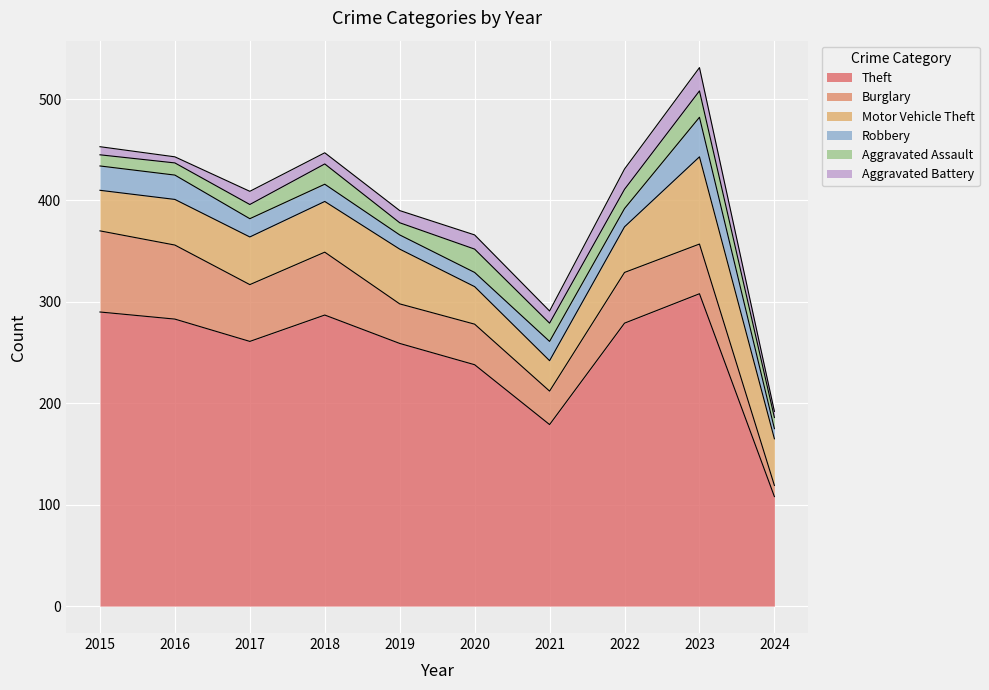

Reading right to left, transcribe all the data shown in this chart.

Theft: 2024=108	2023=308	2022=279	2021=179	2020=238	2019=259	2018=287	2017=261	2016=283	2015=290
Burglary: 2024=11	2023=49	2022=50	2021=33	2020=40	2019=39	2018=62	2017=56	2016=73	2015=80
Motor Vehicle Theft: 2024=46	2023=86	2022=45	2021=30	2020=37	2019=54	2018=50	2017=47	2016=45	2015=40
Robbery: 2024=10	2023=39	2022=18	2021=19	2020=14	2019=14	2018=17	2017=18	2016=24	2015=24
Aggravated Assault: 2024=11	2023=26	2022=19	2021=18	2020=23	2019=12	2018=20	2017=14	2016=12	2015=11
Aggravated Battery: 2024=6	2023=23	2022=20	2021=12	2020=14	2019=12	2018=11	2017=13	2016=6	2015=8